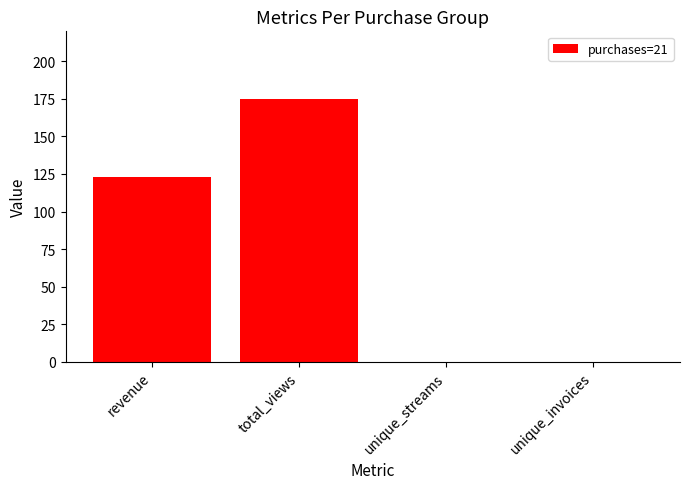

What is the approximate value at revenue?

123.3